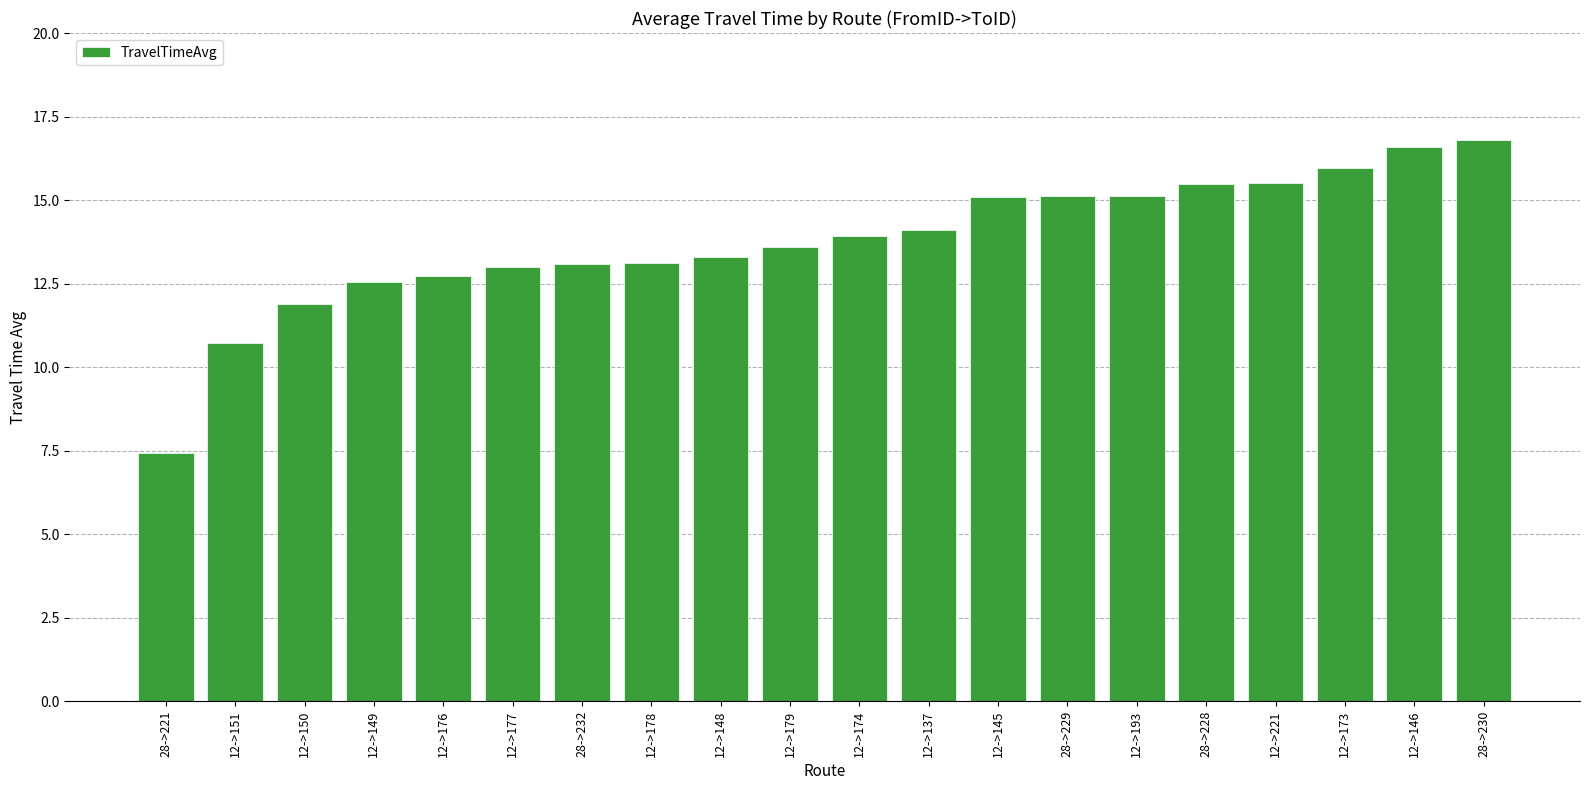

True or false: the data shows 15.1 at 12->145.

True